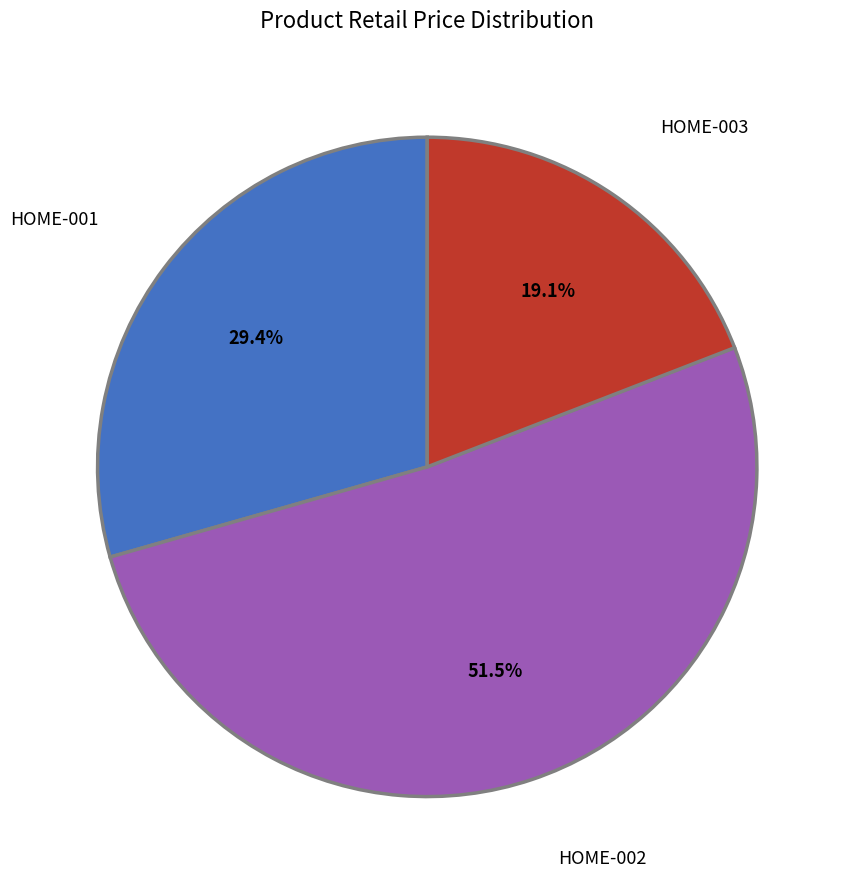

Does HOME-003 represent more than half of the total?

No